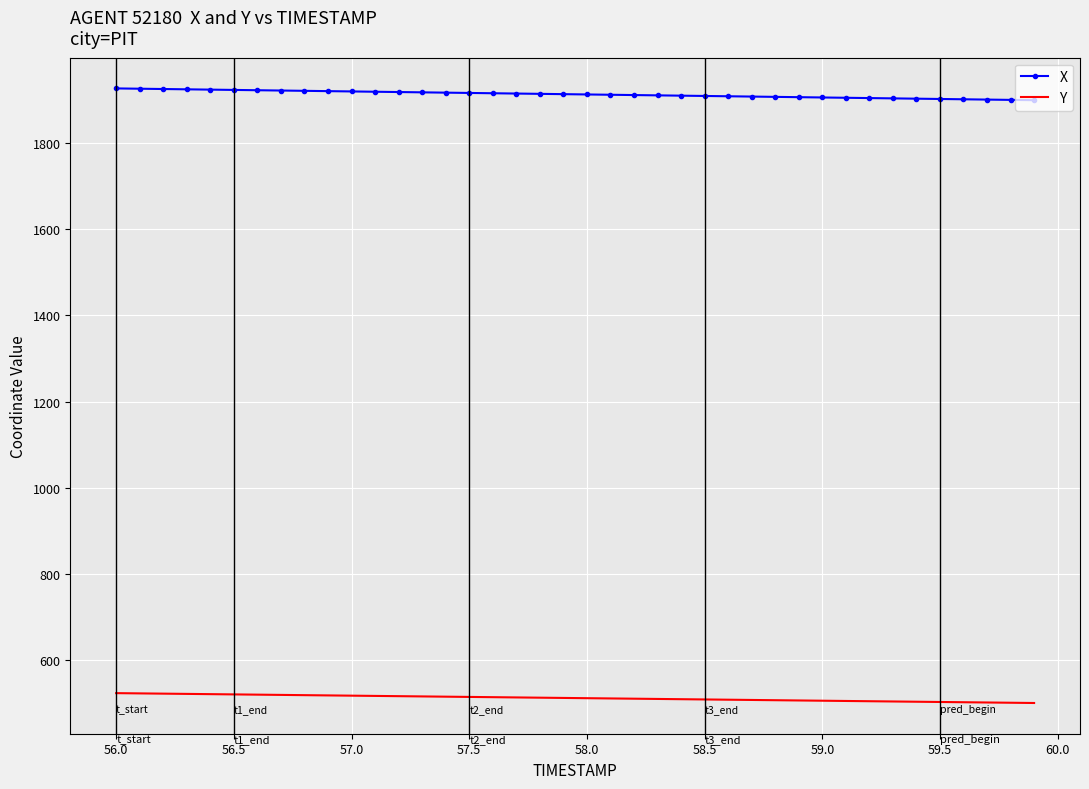

What is the maximum value shown in the chart?

1927.7